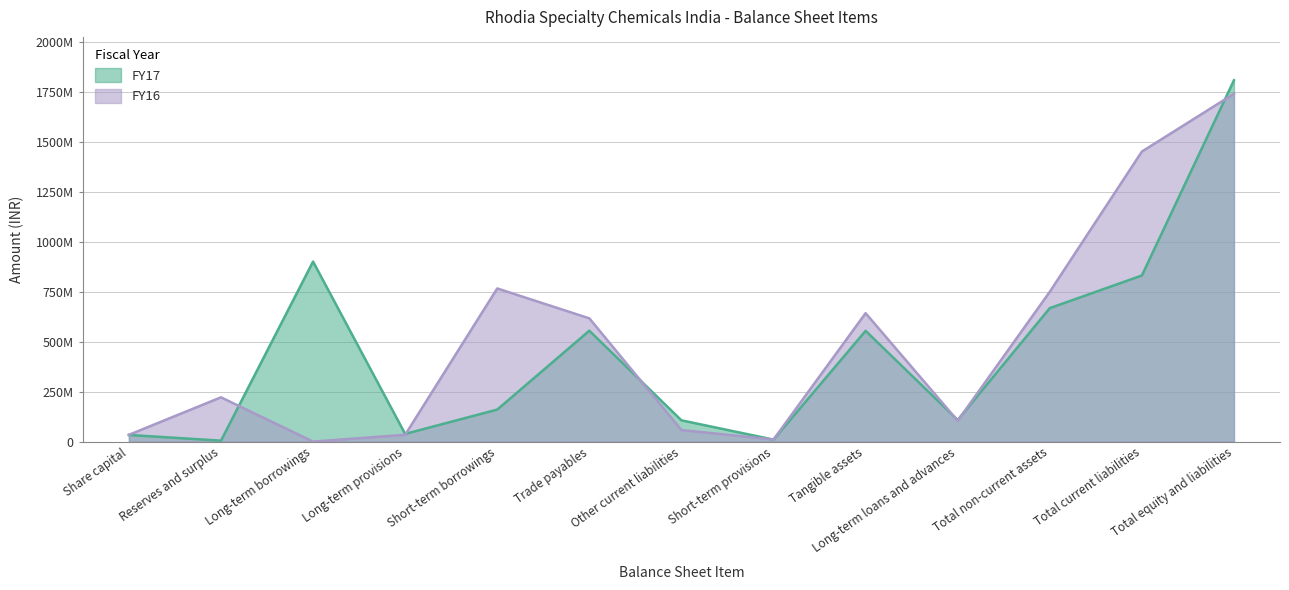

Does the chart have visible grid lines?

Yes